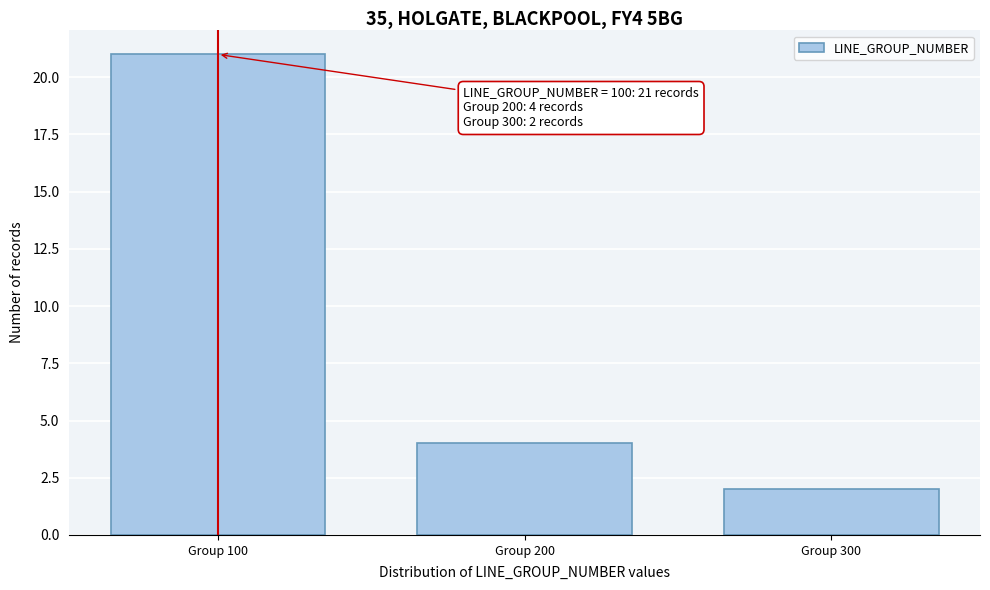

Reading right to left, what are all the values shown in this chart?

2	4	21